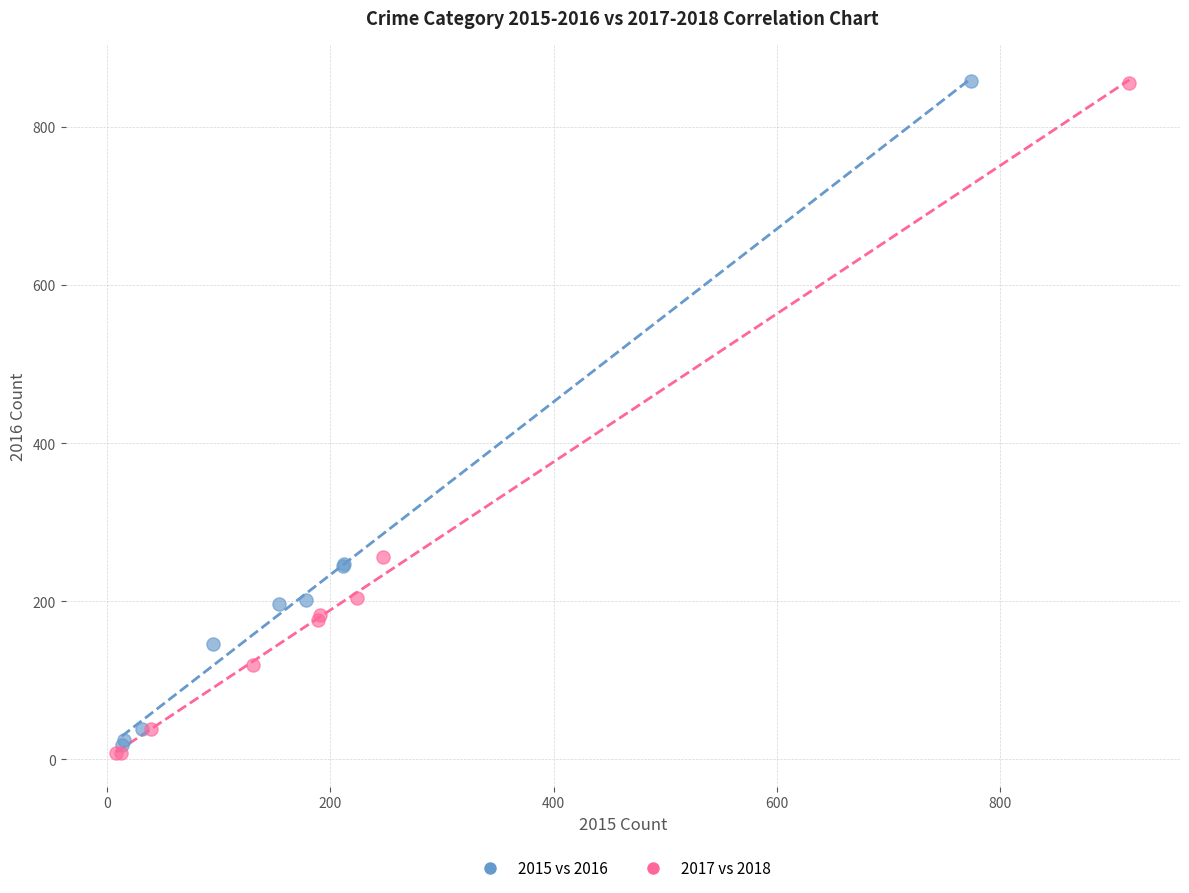

Which series has the largest Y range (max minus min)?

2017 vs 2018